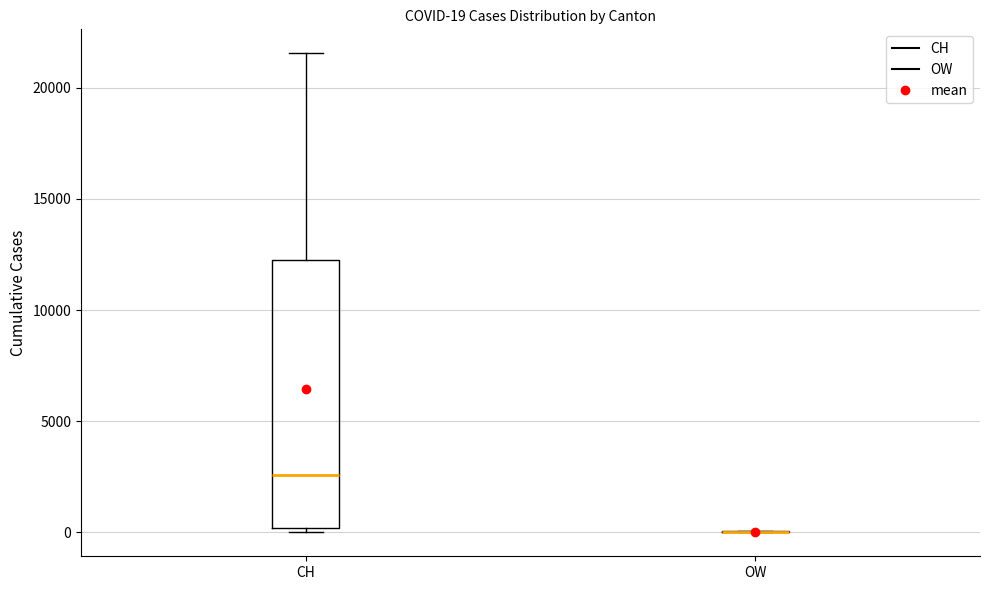

Comparing the boxes themselves (not the whiskers), which one is the tallest?

CH